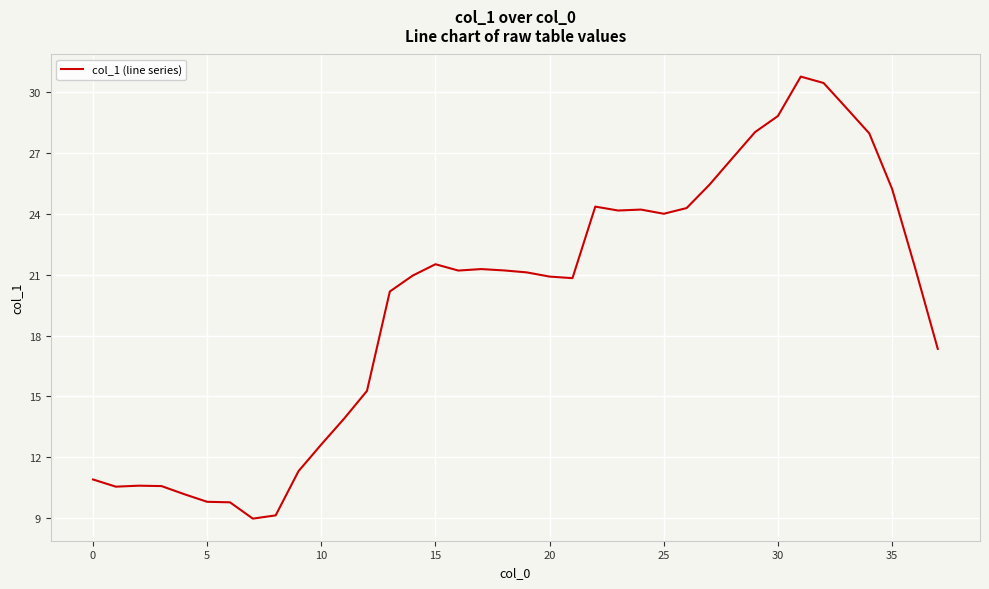

What is the greatest value displayed?

30.8